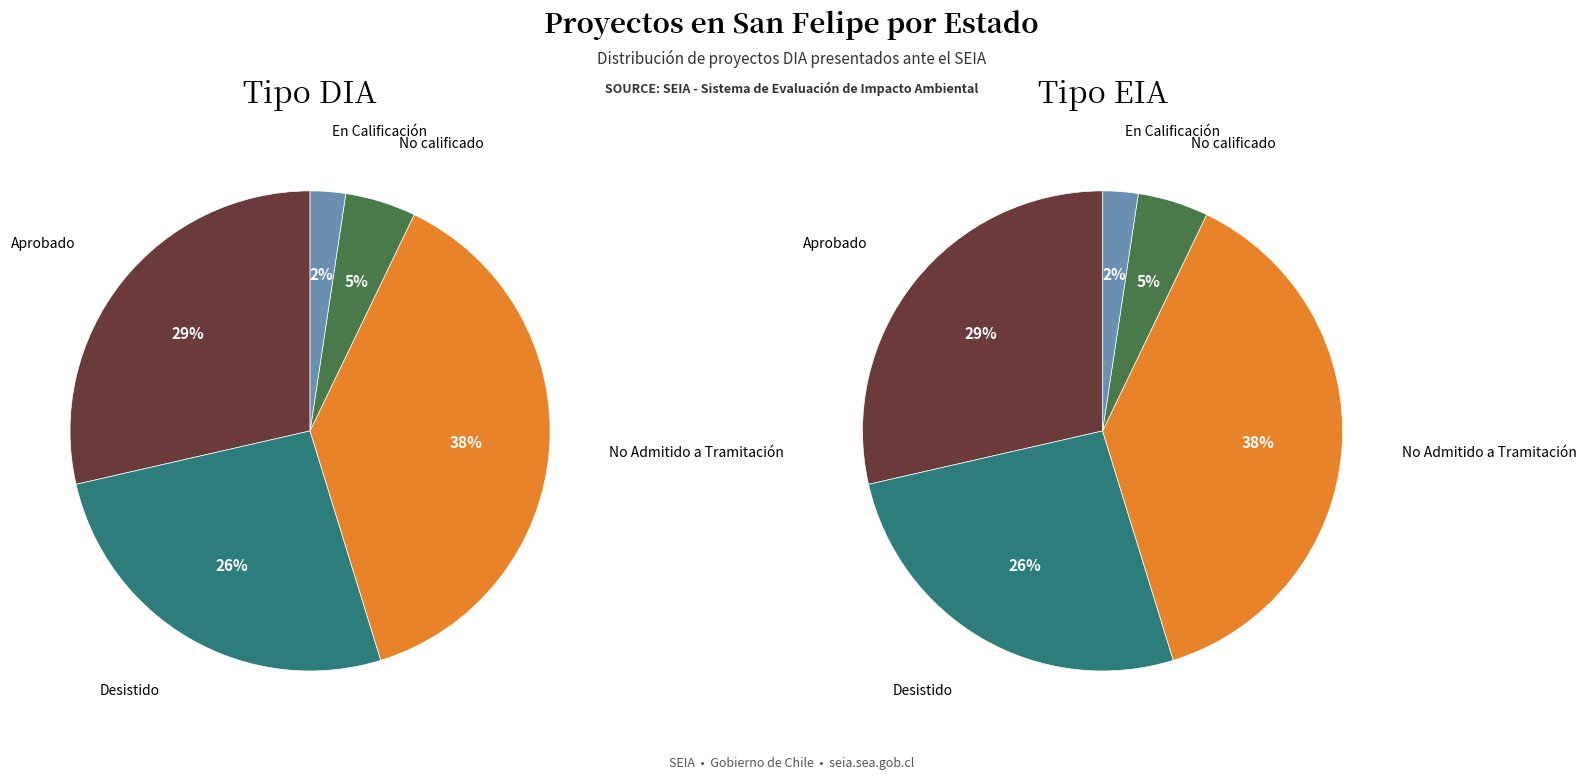

Which slice is the smallest?

En Calificación